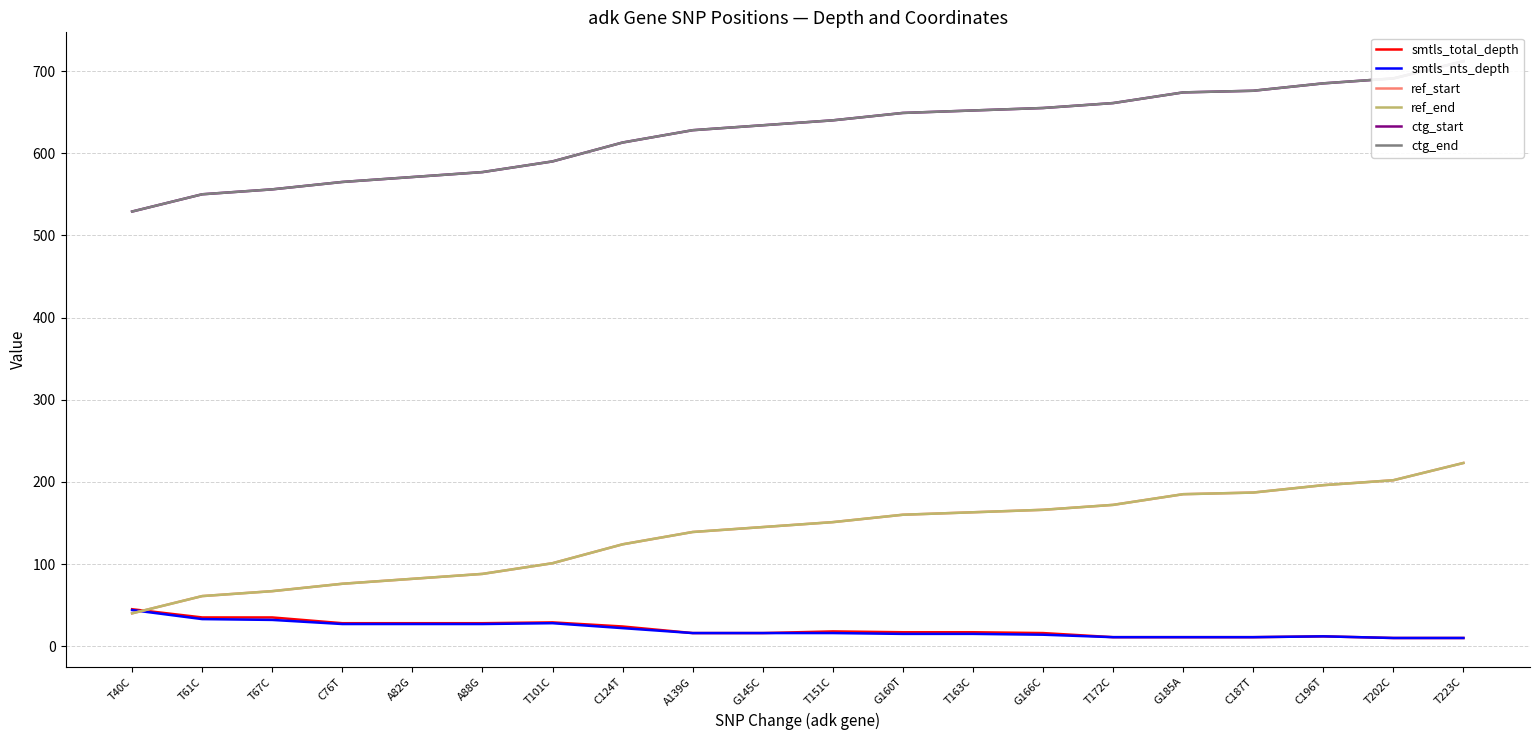

At which label does ref_end first exceed 151?

G160T